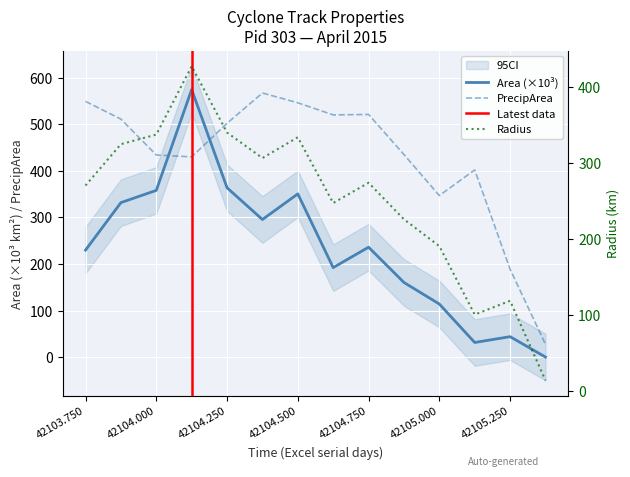

What is the maximum value shown in the chart?

574.4